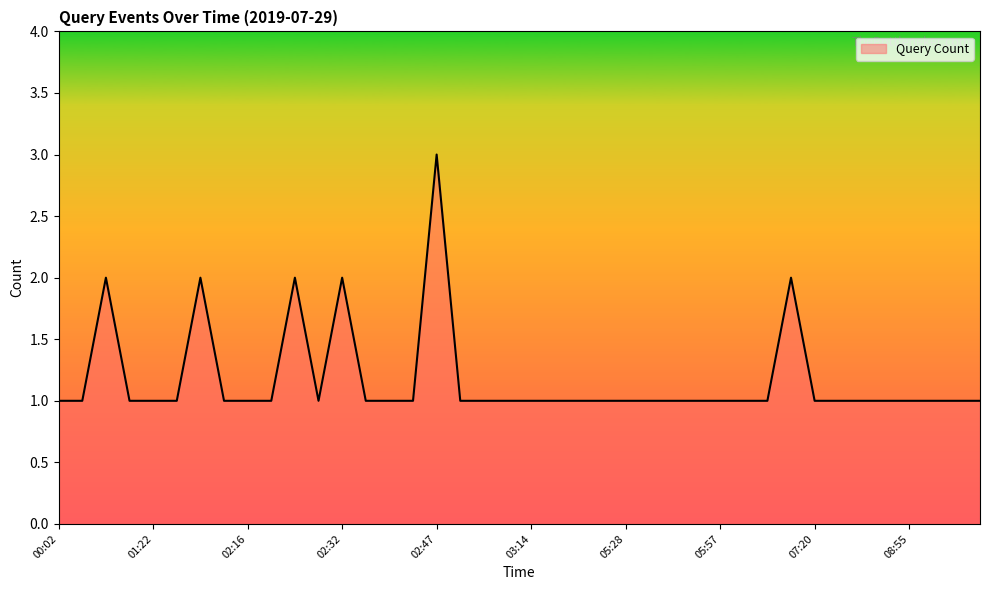

How many lines are shown in the chart?

1